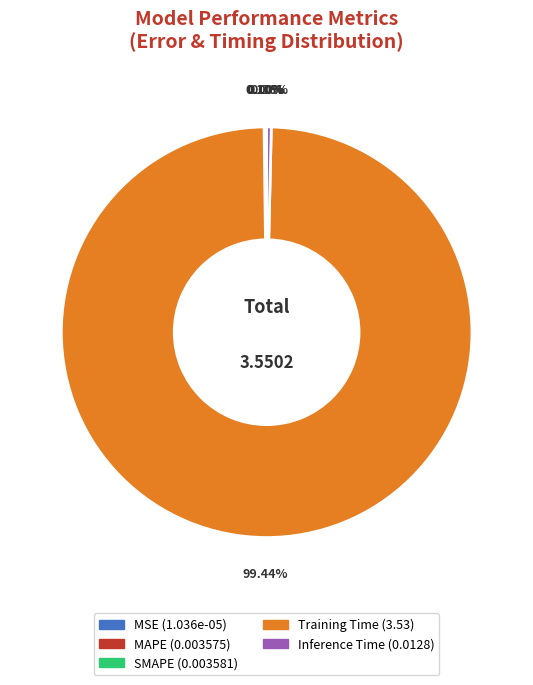

Is there a majority slice in this chart?

Yes